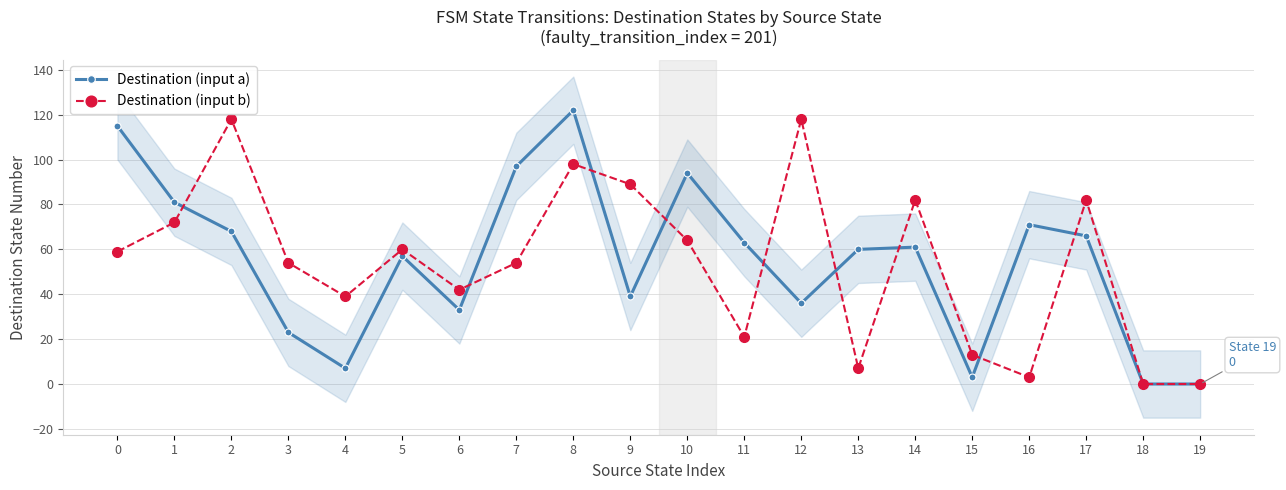

How many lines are shown in the chart?

2